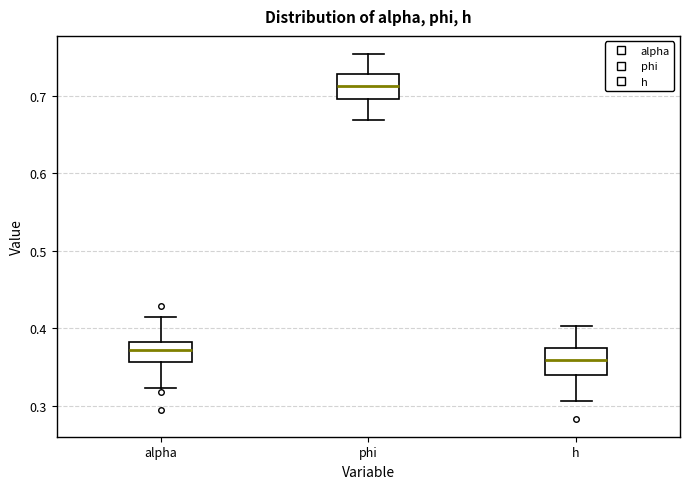

Reading left to right, transcribe this box plot: for each box, give where its median line is, the range the box spans, and where its two whiskers end, as read against the y-axis. The values are not printed on the chart, so give them approximately, as read against the axis.

alpha: median 0.37, box 0.36 to 0.38, whiskers 0.32 to 0.41
phi: median 0.71, box 0.70 to 0.73, whiskers 0.67 to 0.75
h: median 0.36, box 0.34 to 0.38, whiskers 0.31 to 0.40